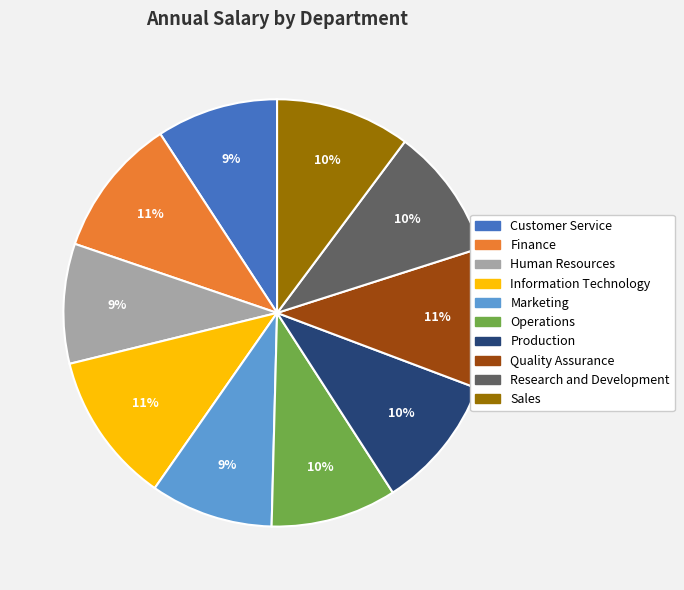

True or false: Marketing accounts for 20% of the total.

False